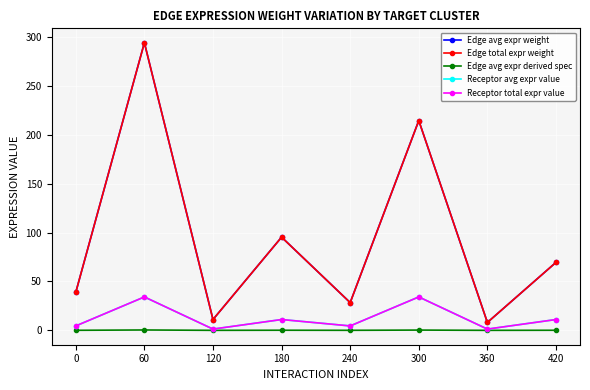

Is this an area chart (filled region under the line)?

No